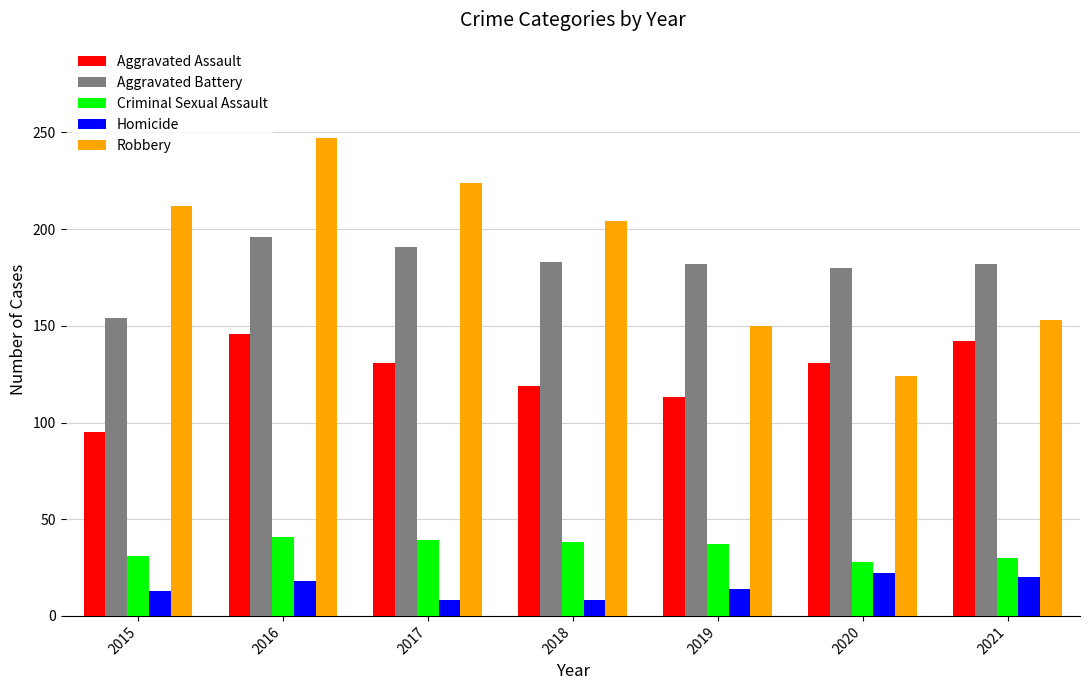

What is the sum of the Robbery values at 2016 and 2018?

451